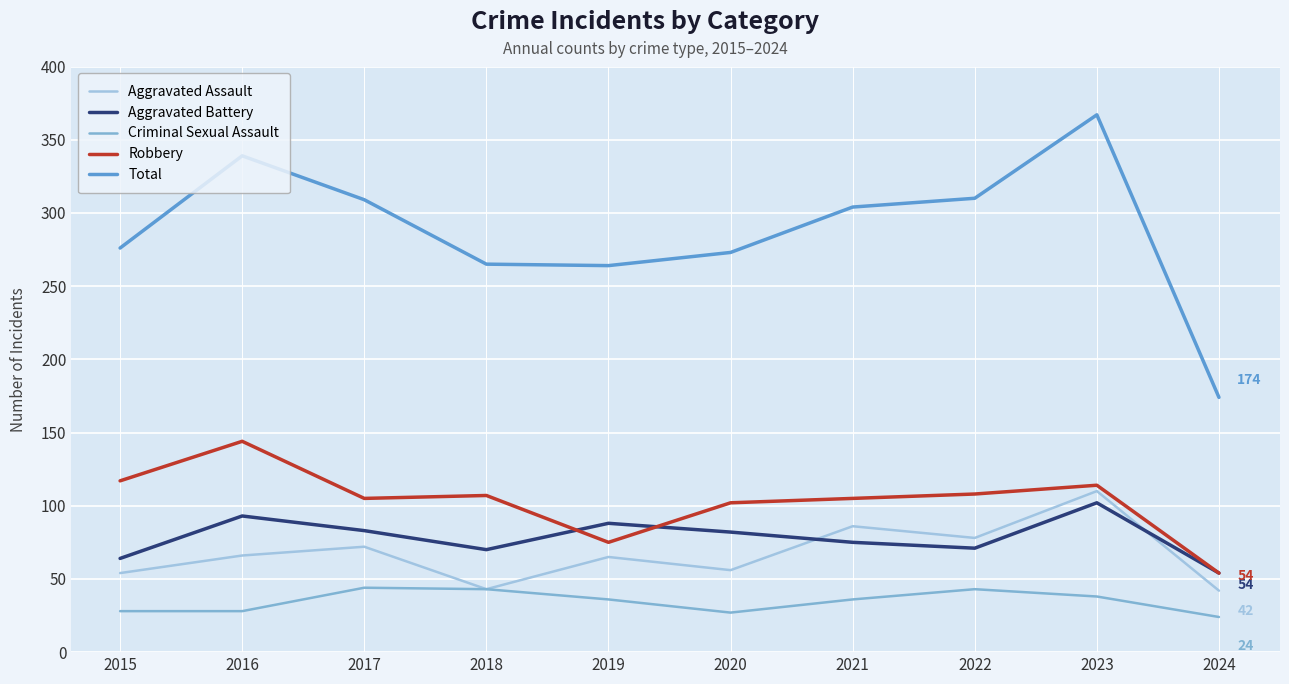

What is the smallest value displayed?

24